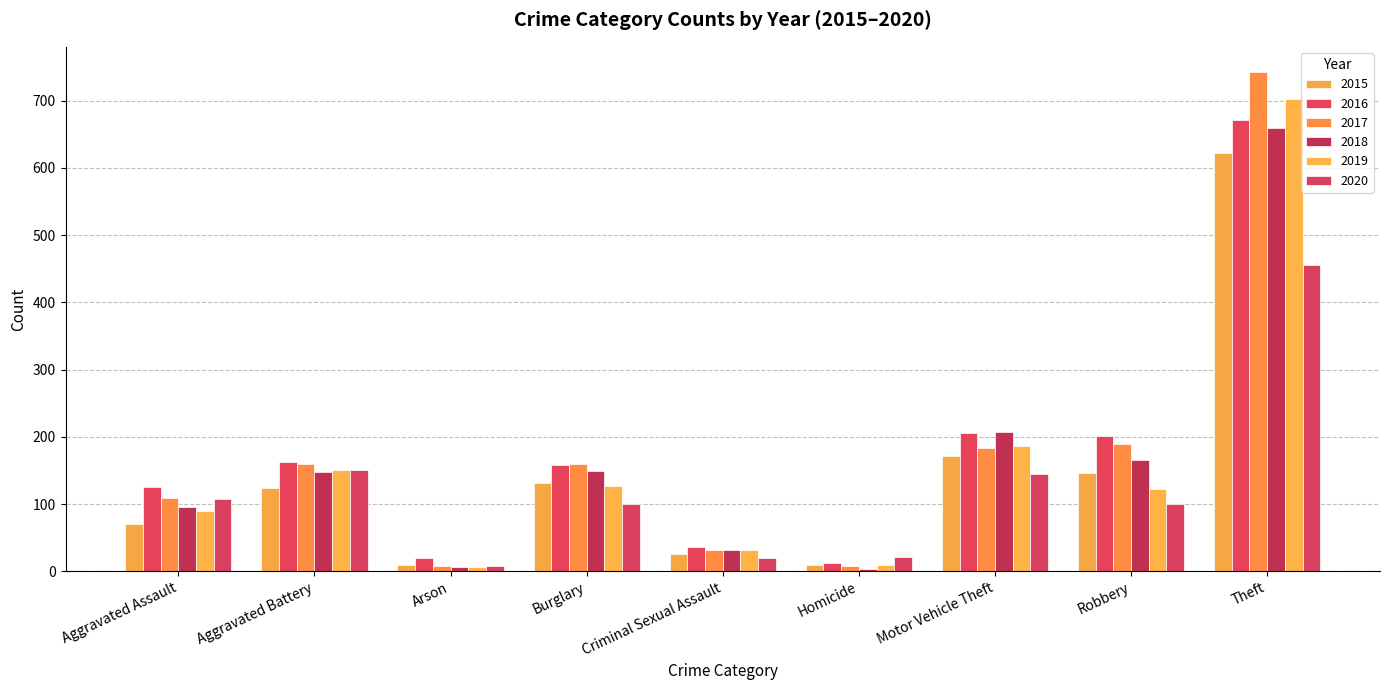

What is the approximate value of 2018 at Arson?

7